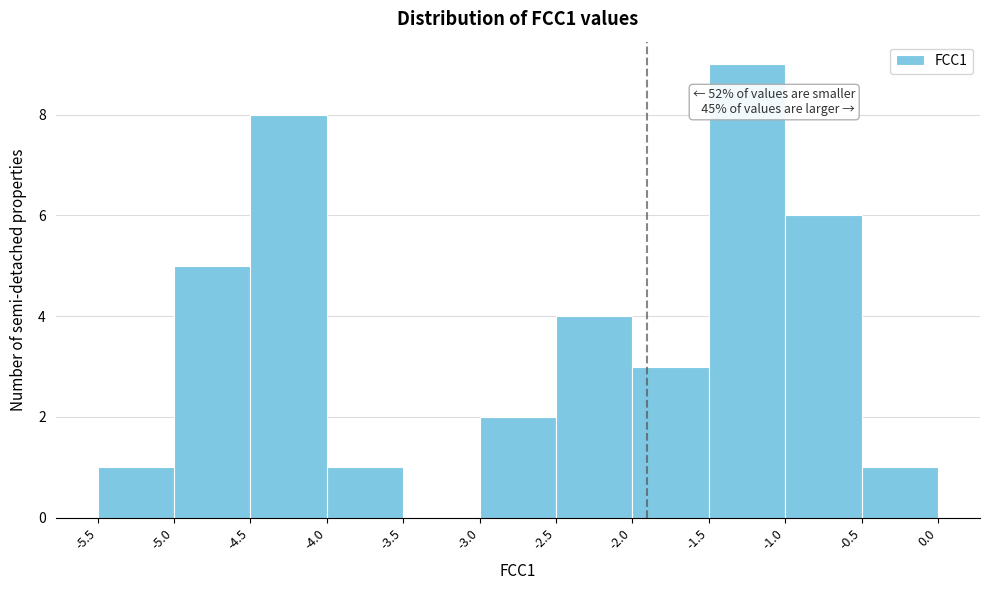

Over which range of the x-axis is the bar tallest?

-1.5 to -1.0